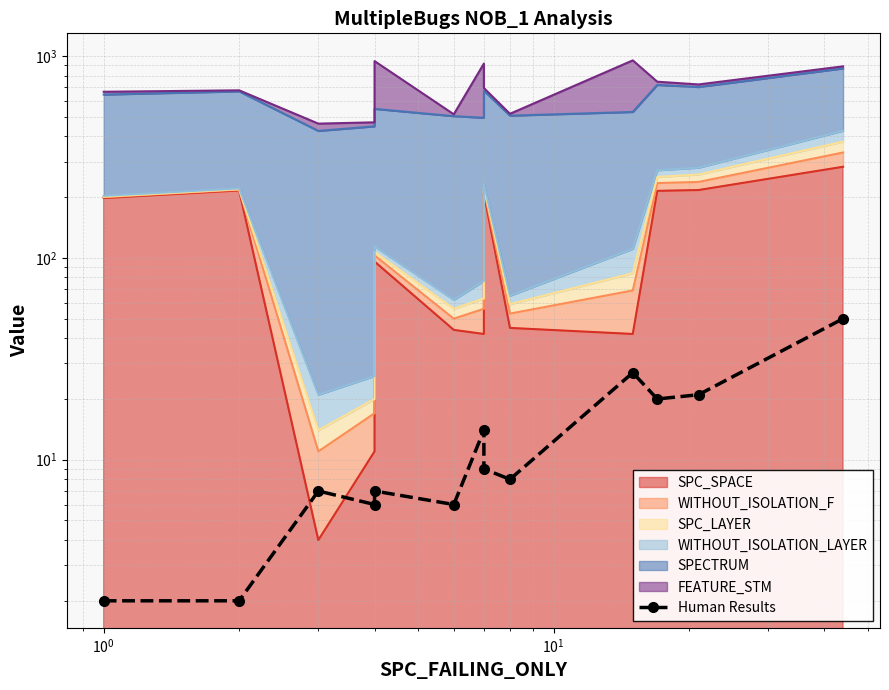

True or false: the data shows 3 at $\mathdefault{10^{-2}}$.

False